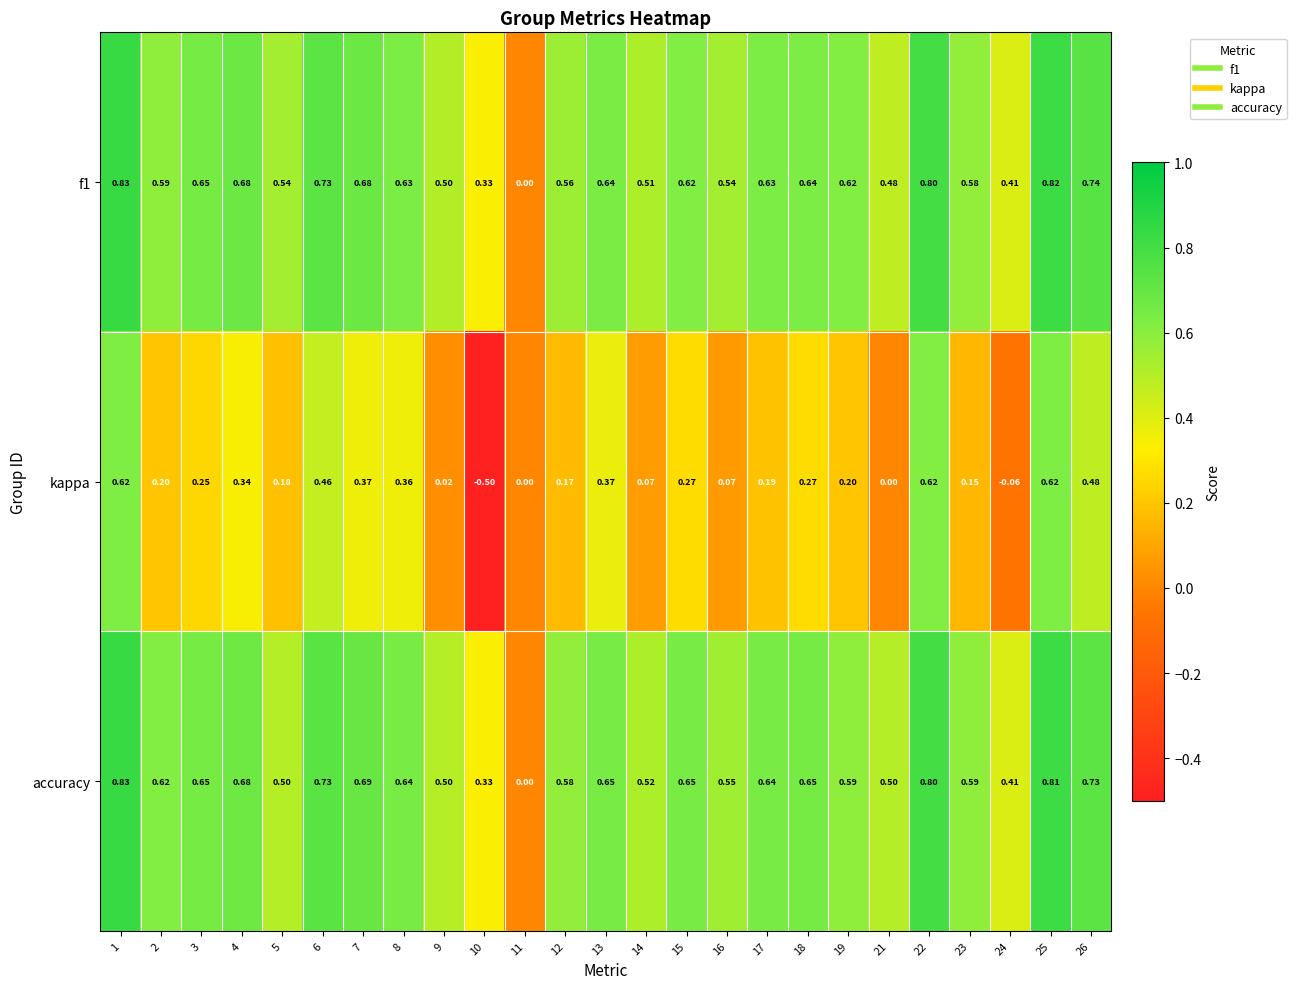

Which series has the largest total across all categories?

accuracy